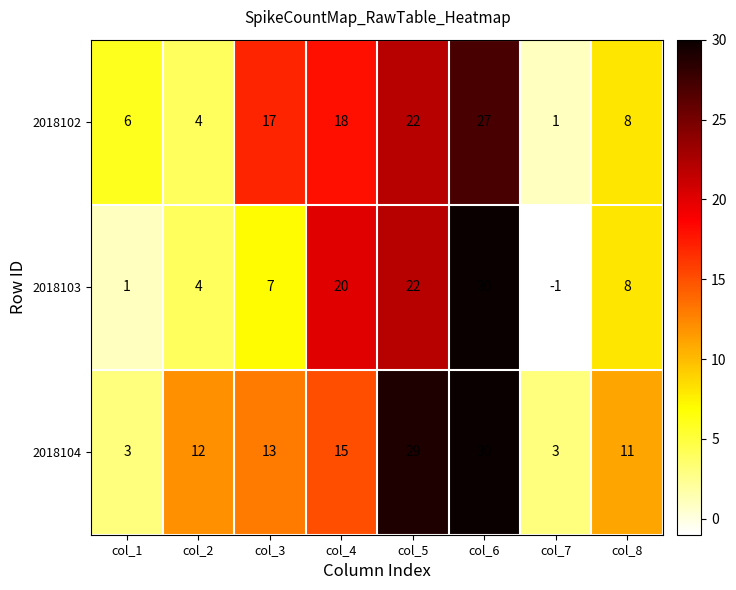

List the series in order of their overall mean, highest first.

2018104, 2018102, 2018103